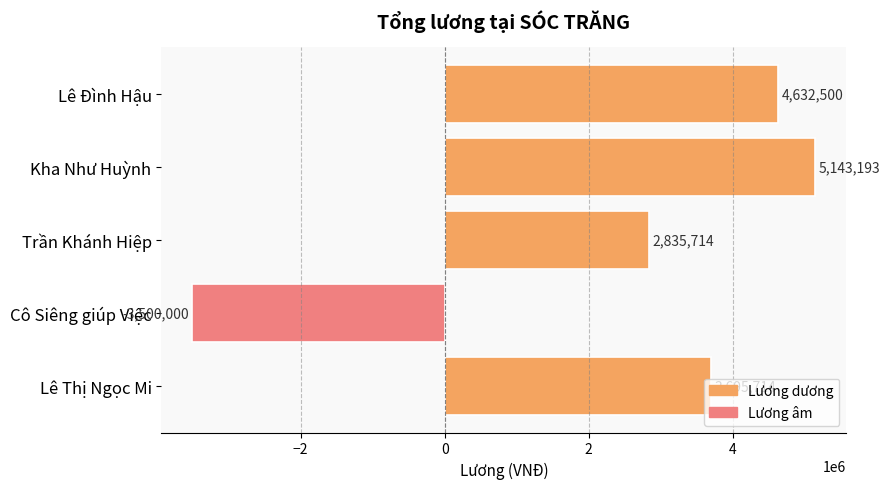

The chart shows a value of 3695714.3 at Lê Thị Ngọc Mi. True or false?

True